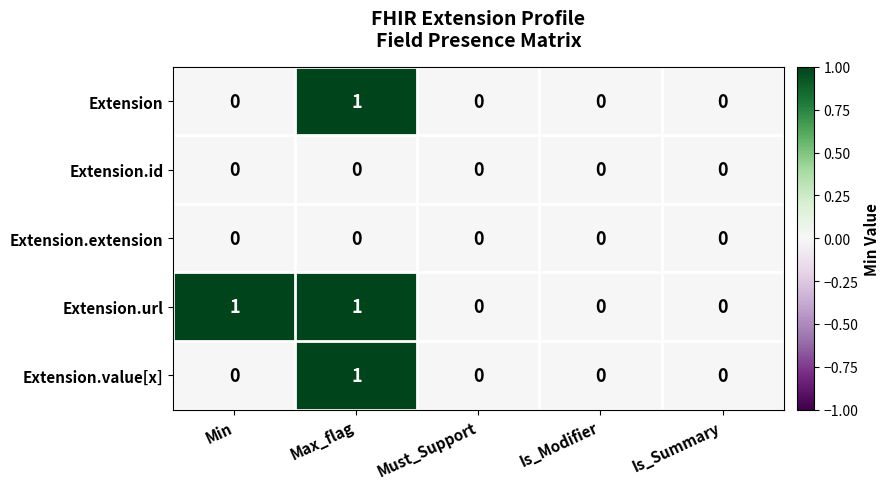

Which series changed the most between Min and Must_Support?

Extension.url